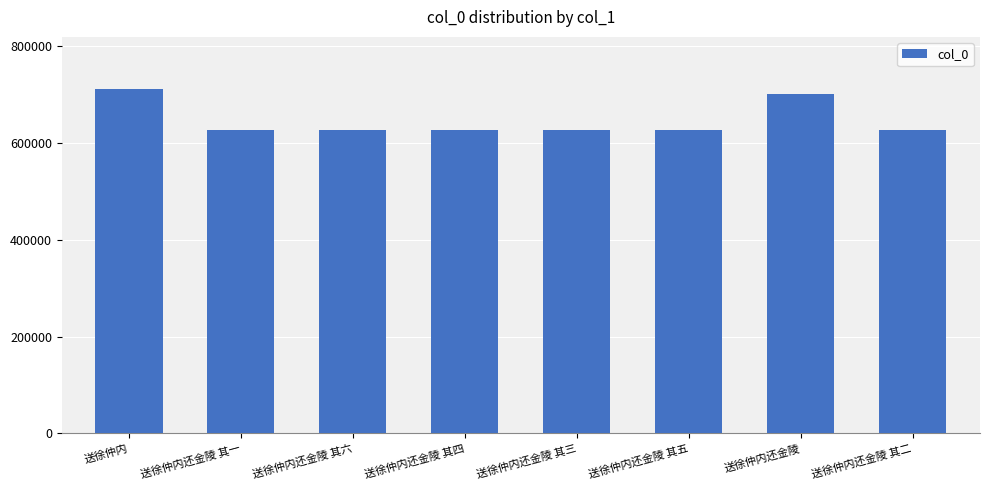

What is the approximate value at 送徐仲内还金陵 其二, to the nearest 100?

627000